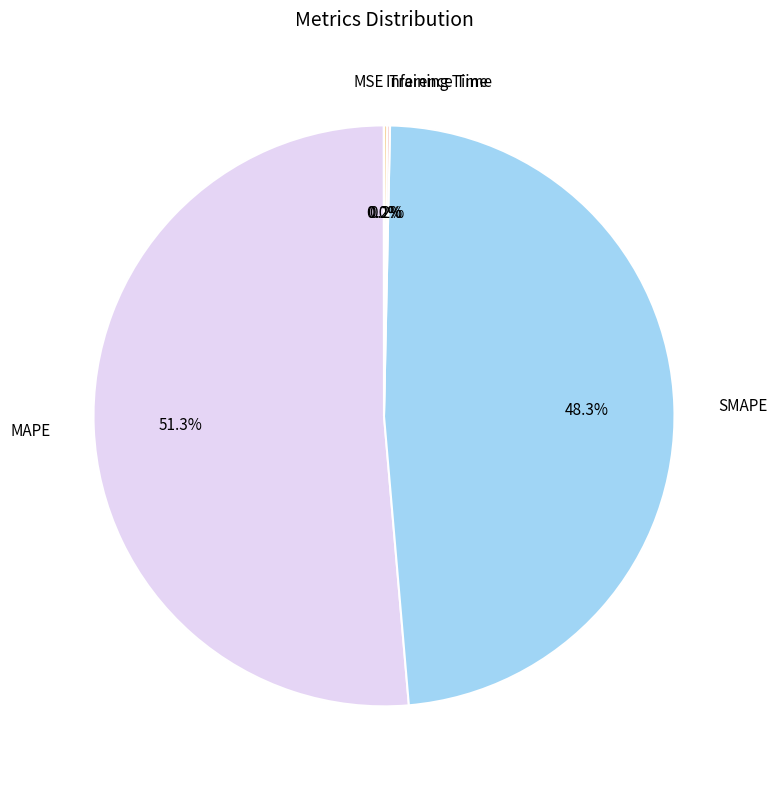

What is the largest slice in the pie chart?

MAPE